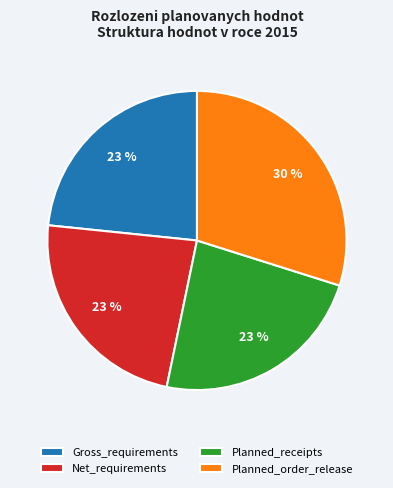

To the nearest percent, what is the average slice percentage?

25%